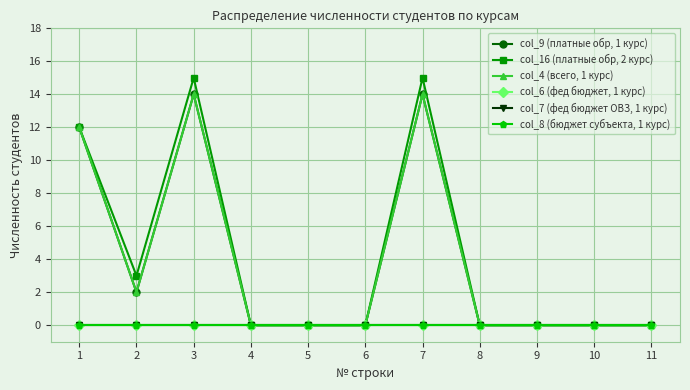

Does the chart have visible grid lines?

Yes